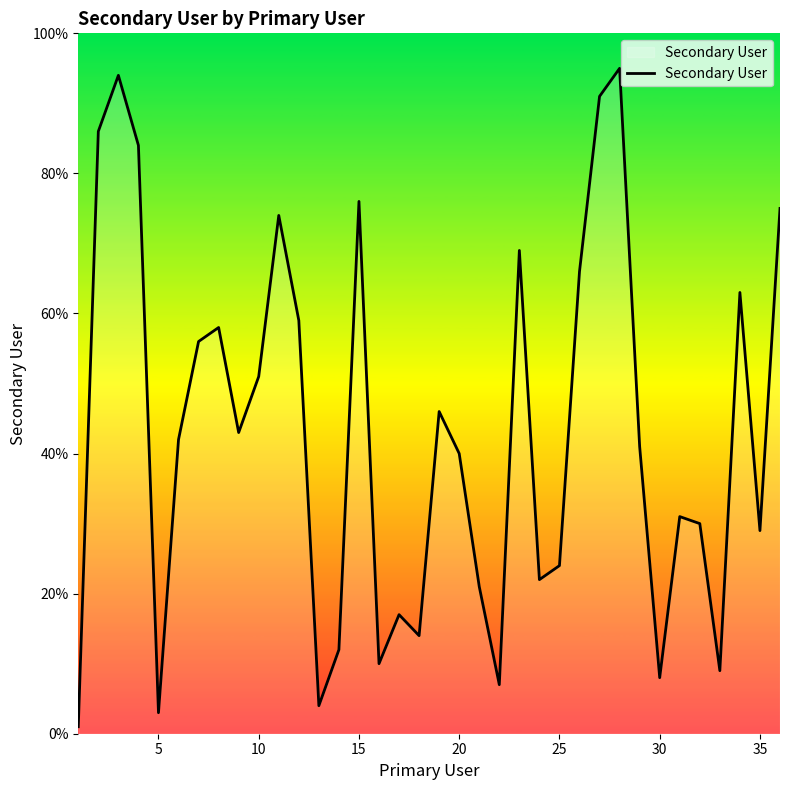

What is the greatest value displayed?

95